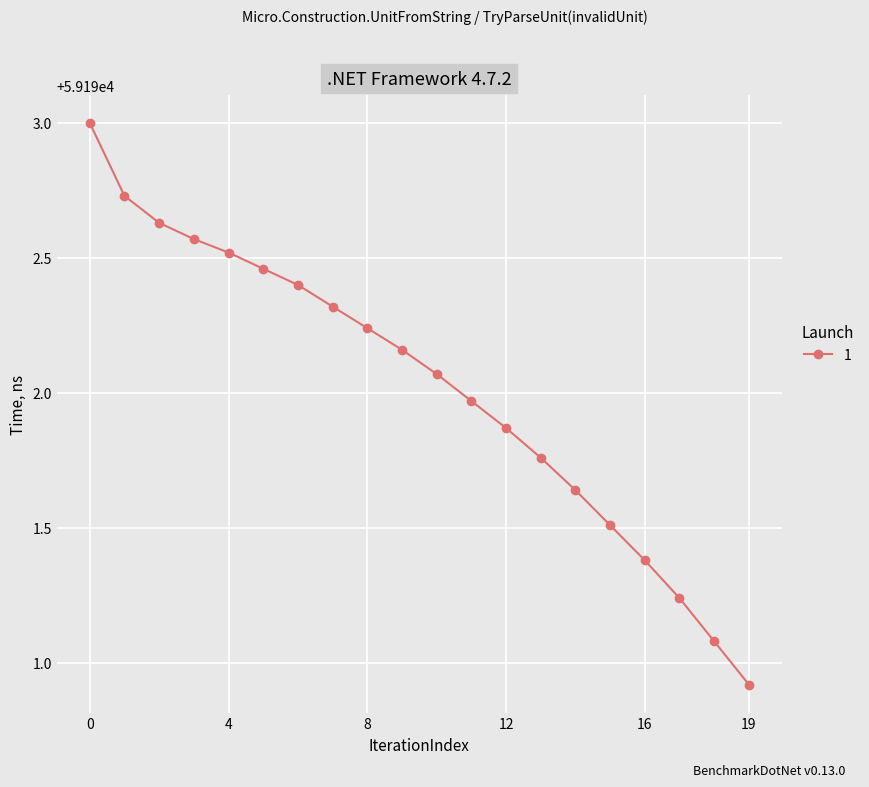

What is the value of the 19th point from the left?

59191.1